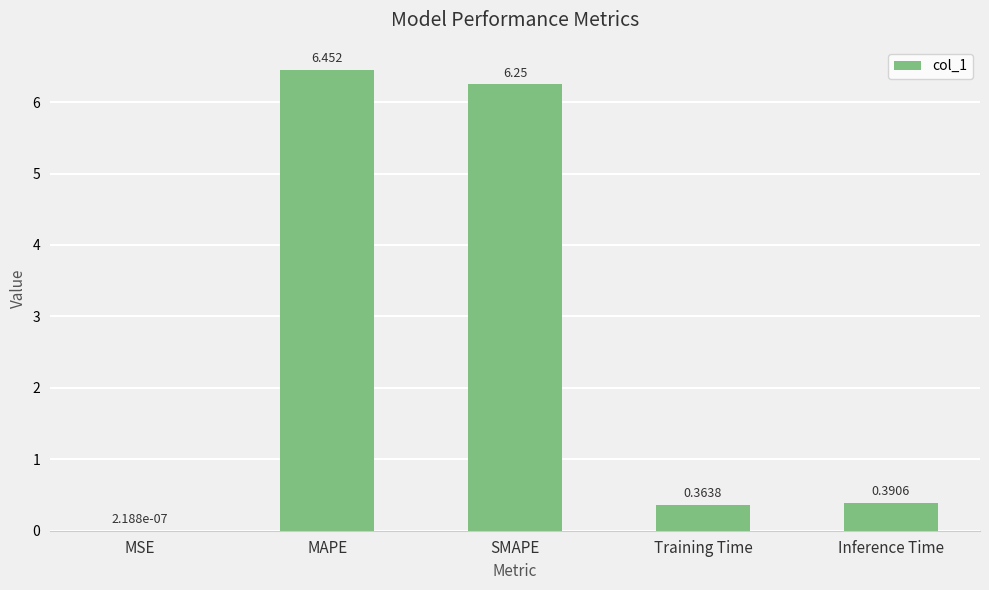

Which label corresponds to the largest value in the chart?

MAPE